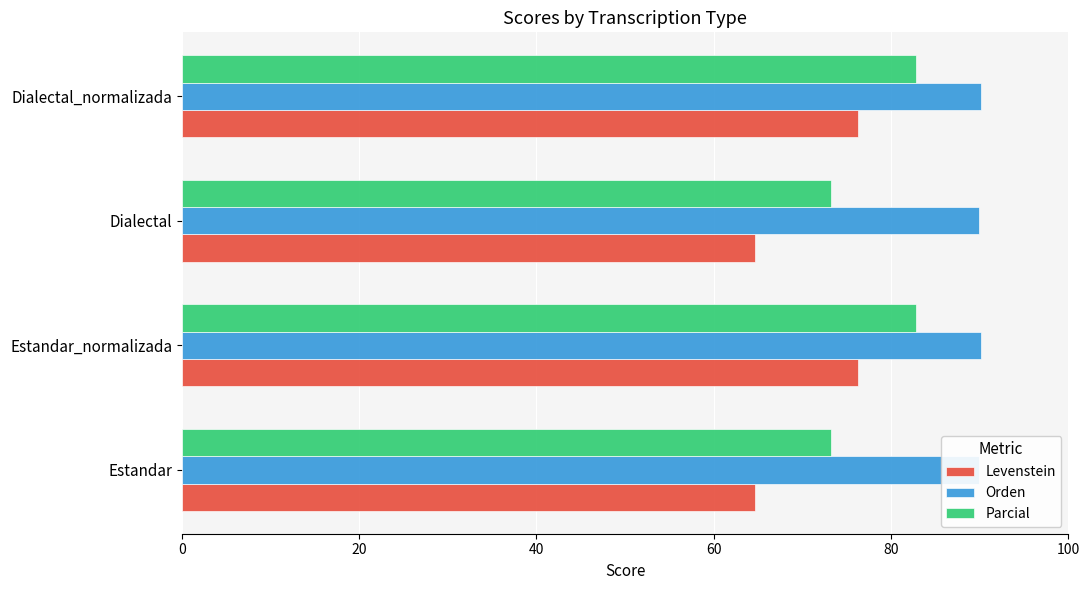

The Levenstein series shows 107.5 at Estandar. True or false?

False